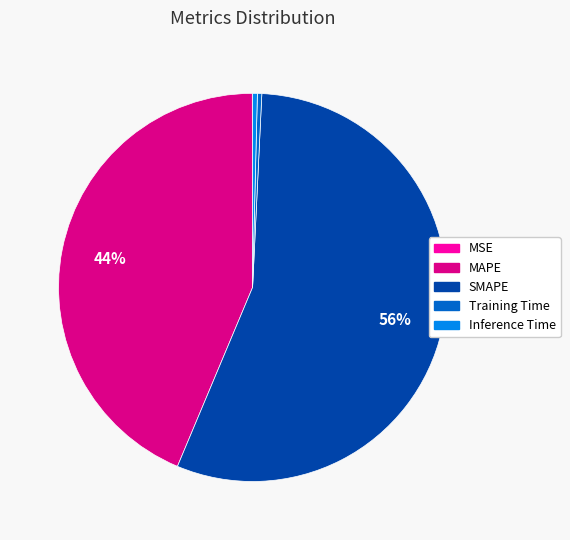

True or false: MAPE accounts for 44% of the total.

True